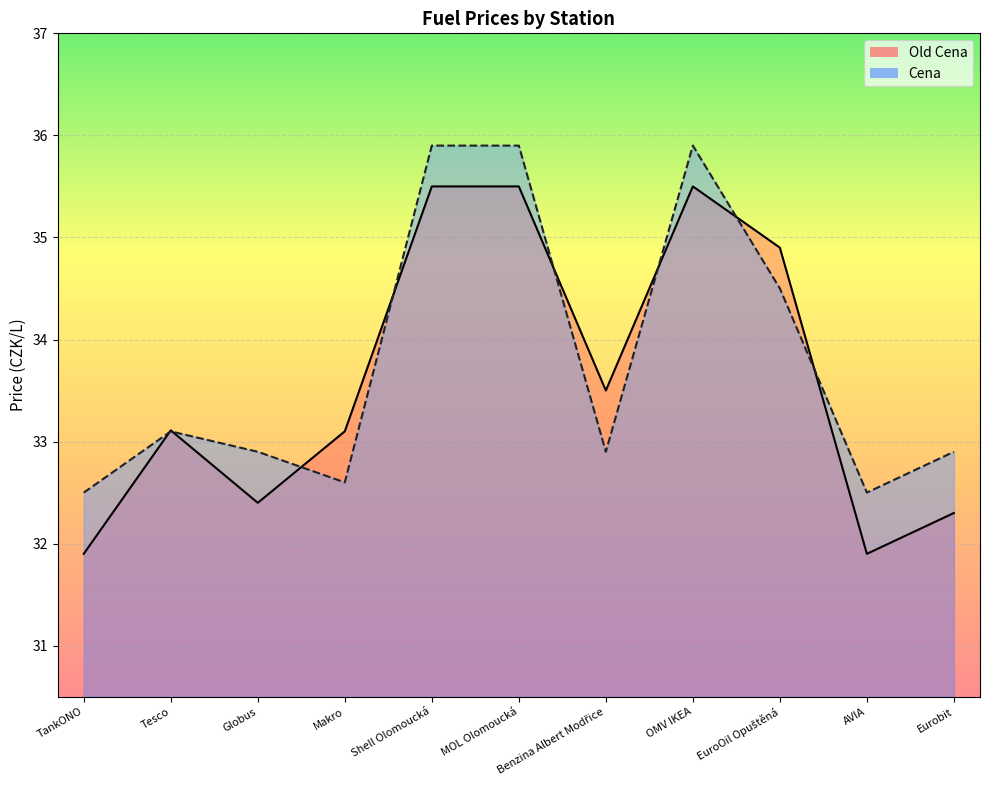

Reading left to right, transcribe all the data shown in this chart.

Old Cena: TankONO=31.9	Tesco=33.1	Globus=32.4	Makro=33.1	Shell Olomoucká=35.5	MOL Olomoucká=35.5	Benzina Albert Modřice=33.5	OMV IKEA=35.5	EuroOil Opuštěná=34.9	AVIA=31.9	Eurobit=32.3
Cena: TankONO=32.5	Tesco=33.1	Globus=32.9	Makro=32.6	Shell Olomoucká=35.9	MOL Olomoucká=35.9	Benzina Albert Modřice=32.9	OMV IKEA=35.9	EuroOil Opuštěná=34.5	AVIA=32.5	Eurobit=32.9